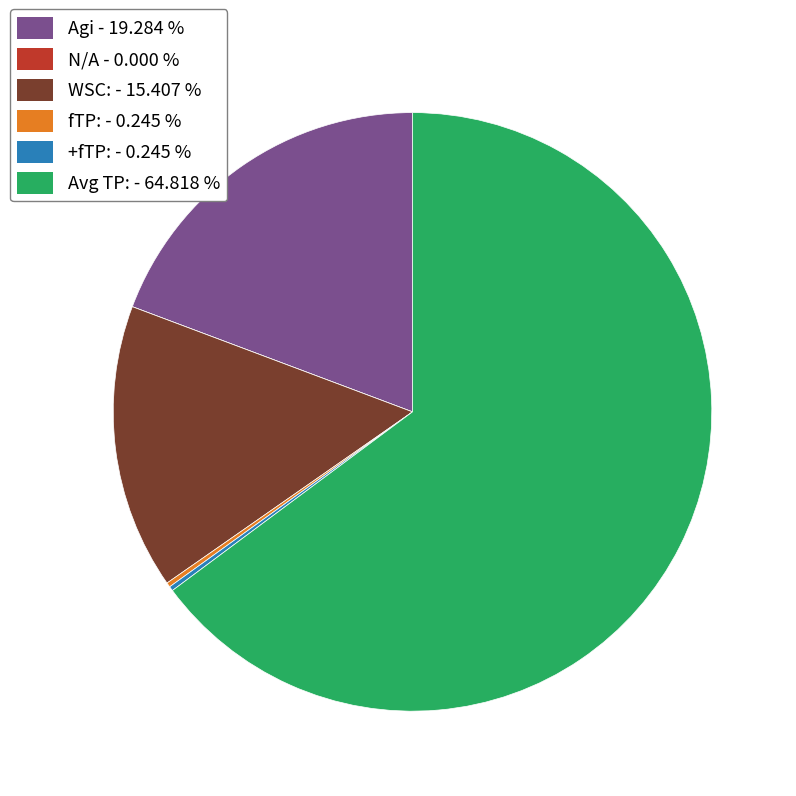

Is the sum of Agi and WSC: greater than half?

No